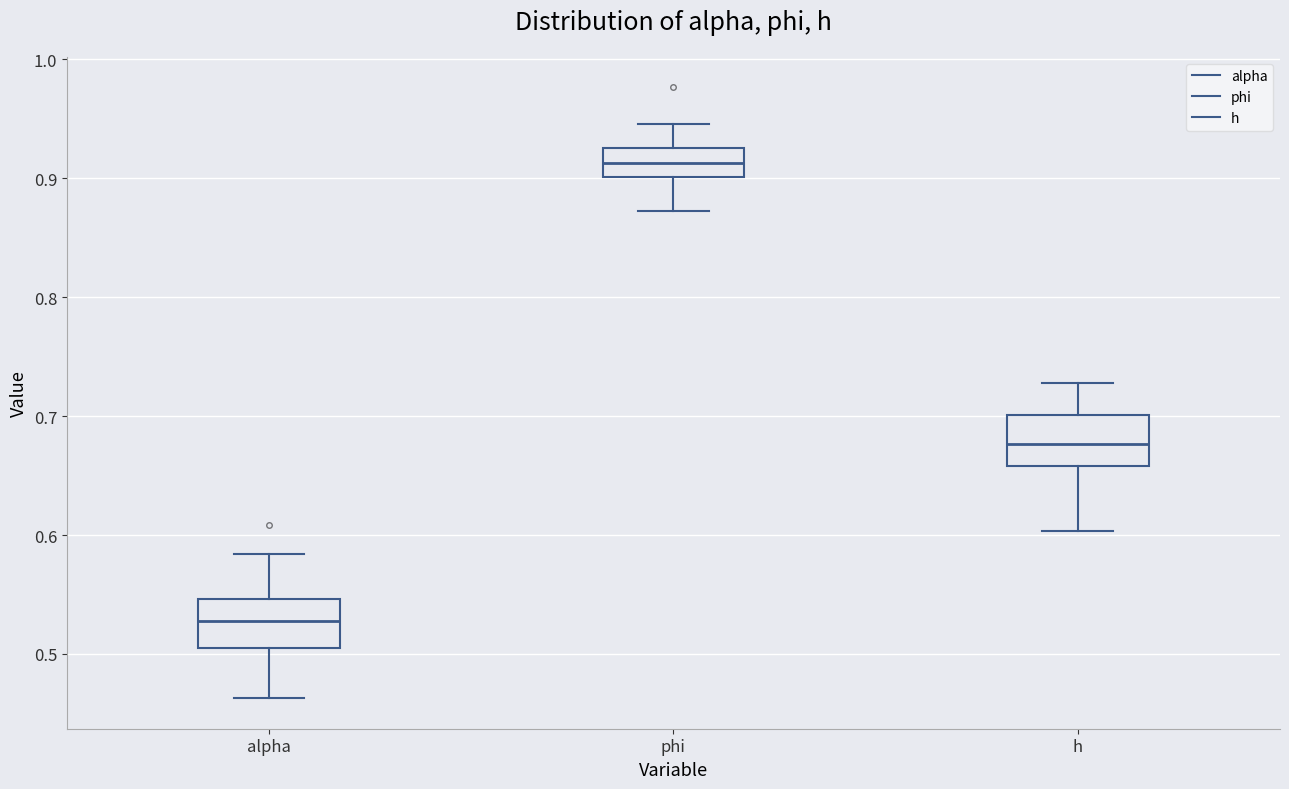

Reading left to right, read every box against the y-axis: the position of its median line, the range the box covers, and the ends of its whiskers. The values are not printed on the chart, so give them approximately, as read against the axis.

alpha: median 0.53, box 0.51 to 0.55, whiskers 0.46 to 0.58
phi: median 0.91, box 0.90 to 0.93, whiskers 0.87 to 0.95
h: median 0.68, box 0.66 to 0.70, whiskers 0.60 to 0.73